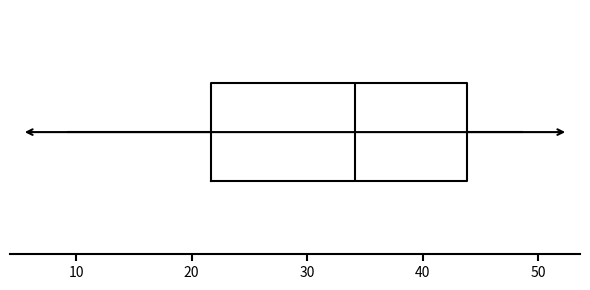

Transcribe this box plot: give where the median line is, the range the box spans, and where the two whiskers end, as read against the x-axis. The values are not printed on the chart, so give them approximately, as read against the axis.

median 34, box 22 to 44, whiskers 9 to 49